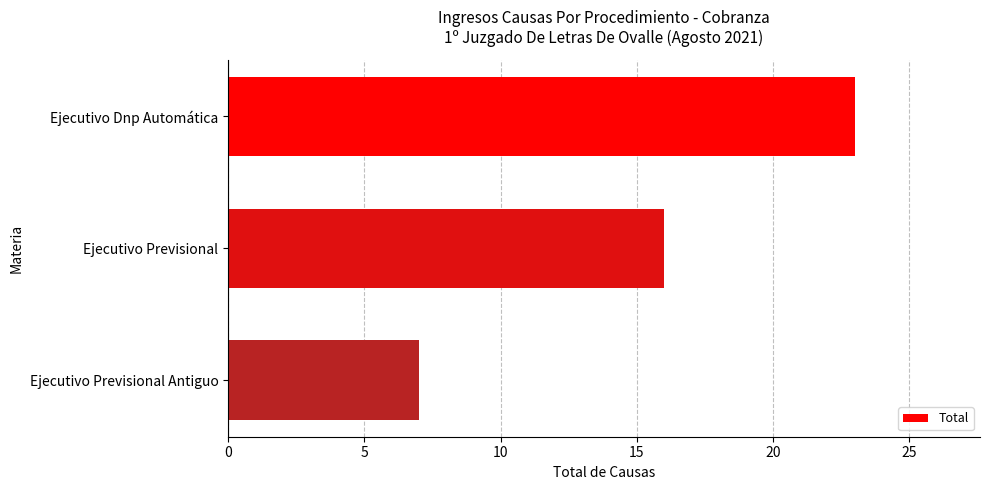

Approximately how many times larger is the value at Ejecutivo Previsional compared to Ejecutivo Dnp Automática?

0.7